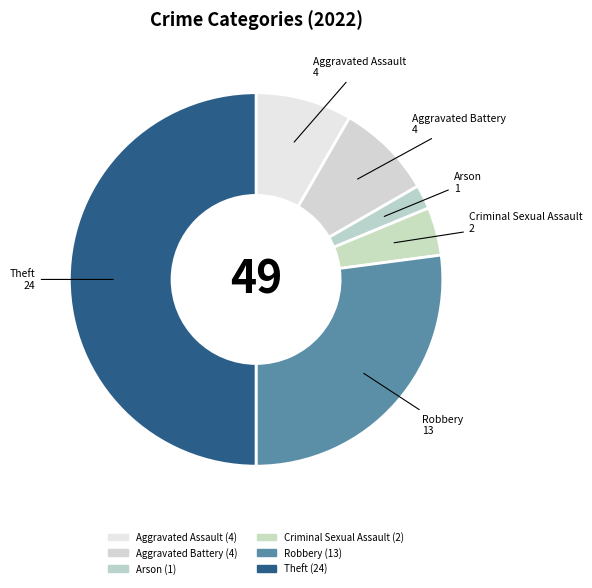

The Aggravated Assault slice represents 8% of the pie. True or false?

True